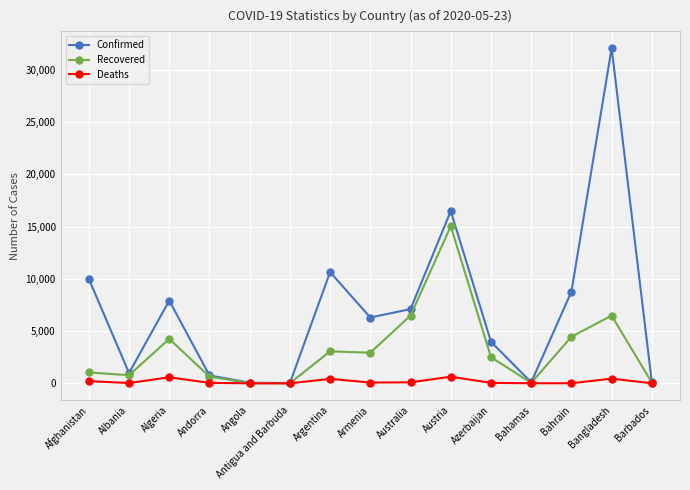

What is the label of the 7th point from the right?

Australia